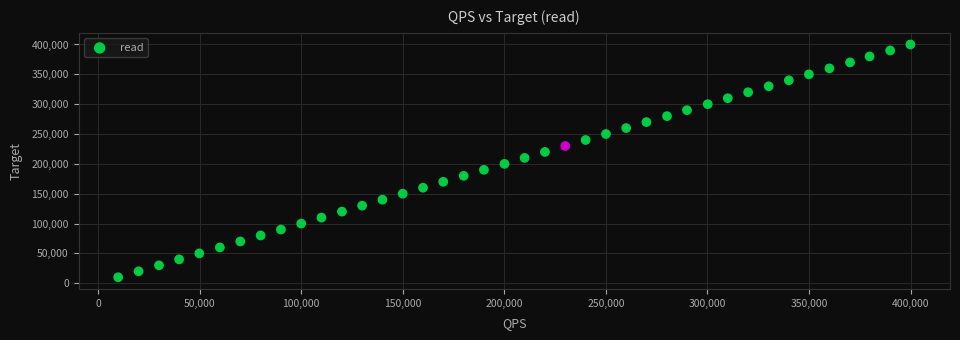

What is the range of Y values (max minus min)?

390000